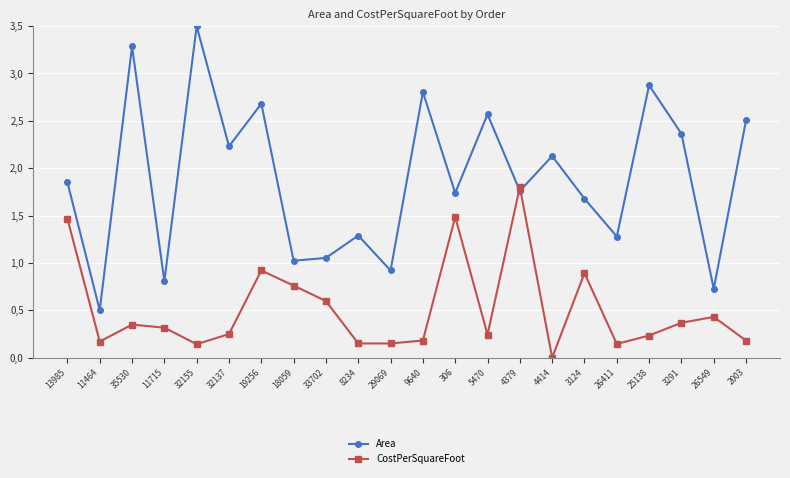

How many interior local peaks does the Area series have?

8